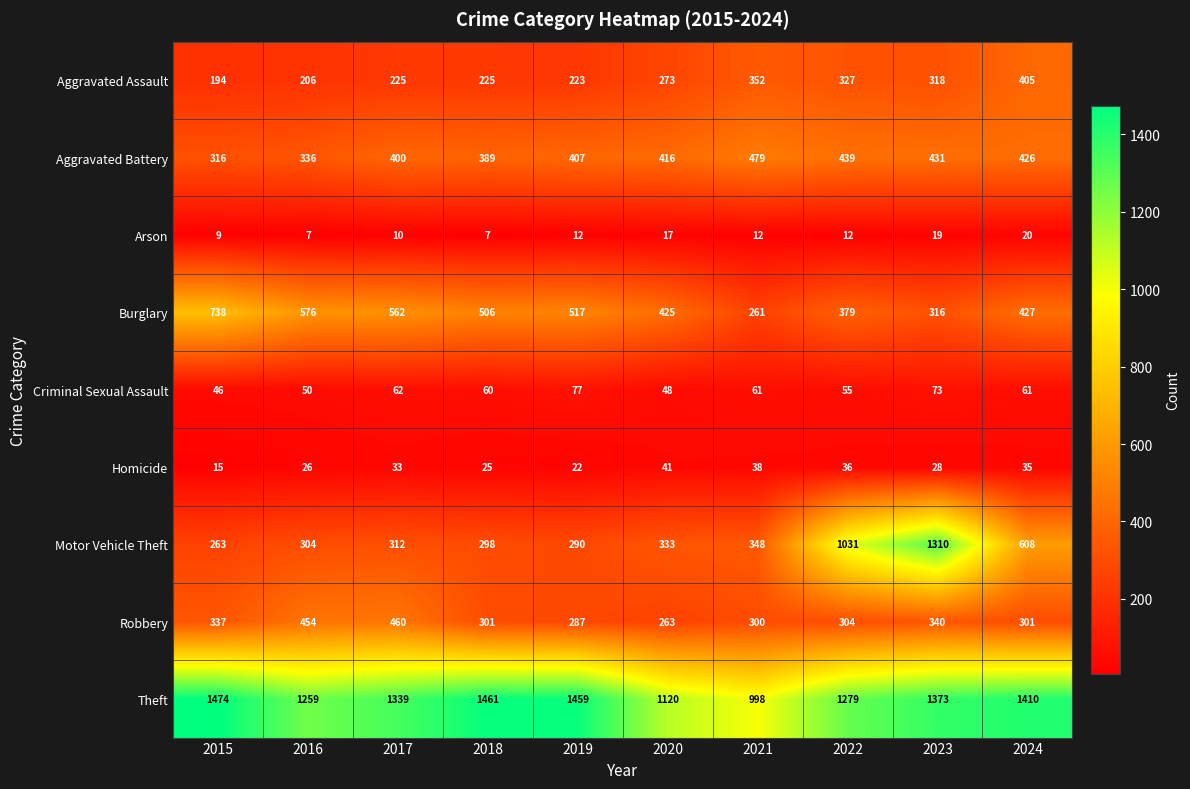

At which label does Homicide reach its peak?

2020